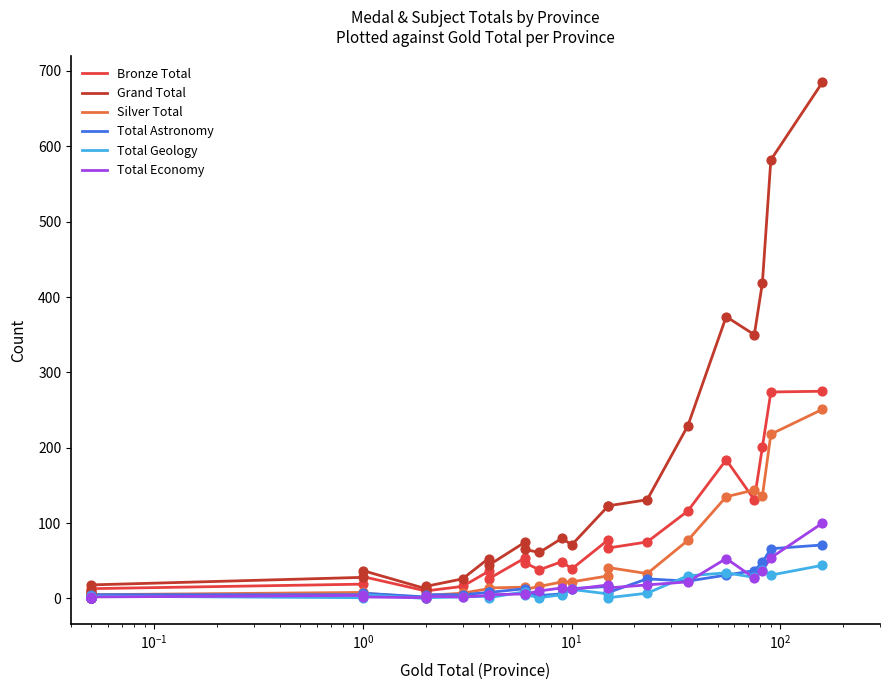

Which series has the largest total across all categories?

Grand Total